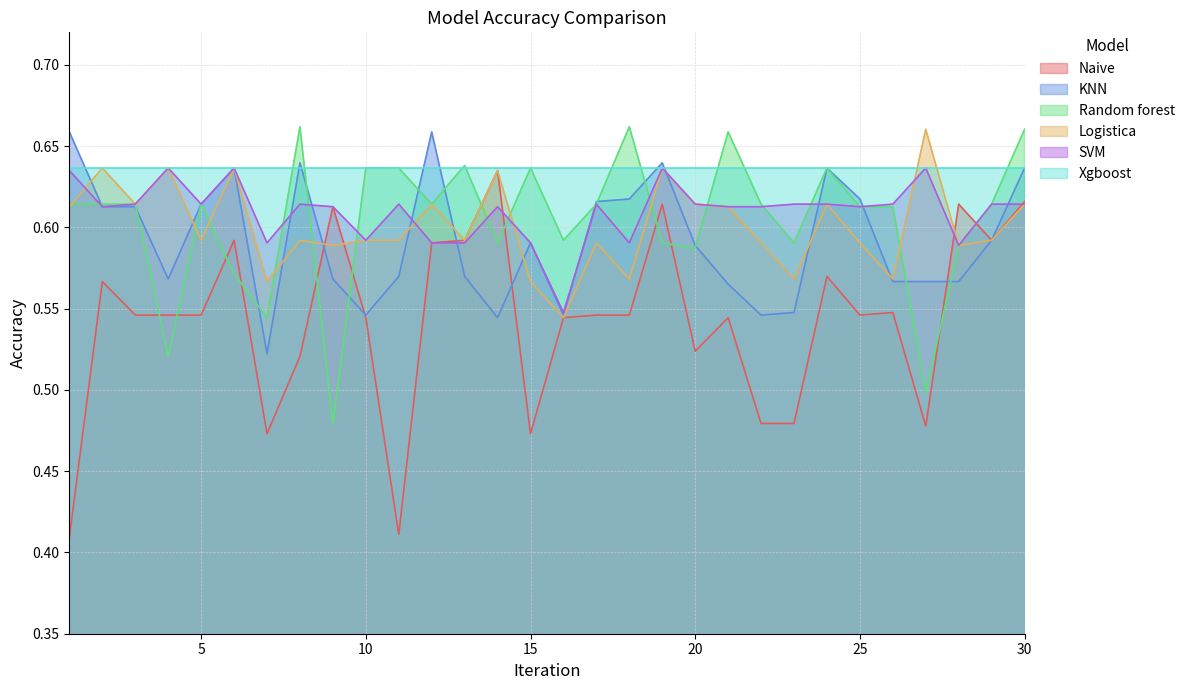

Is it true that Random forest equals 0.1 at 25?

False